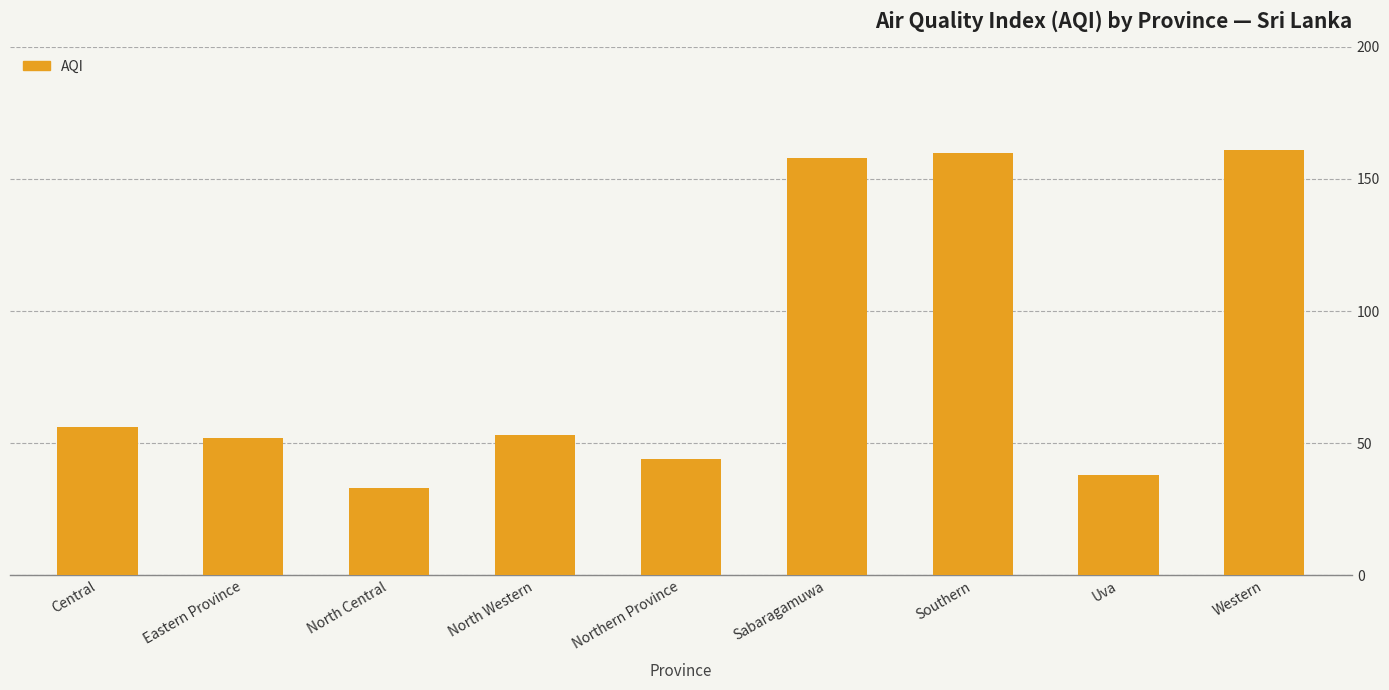

What is the difference between the maximum and second lowest values?

123